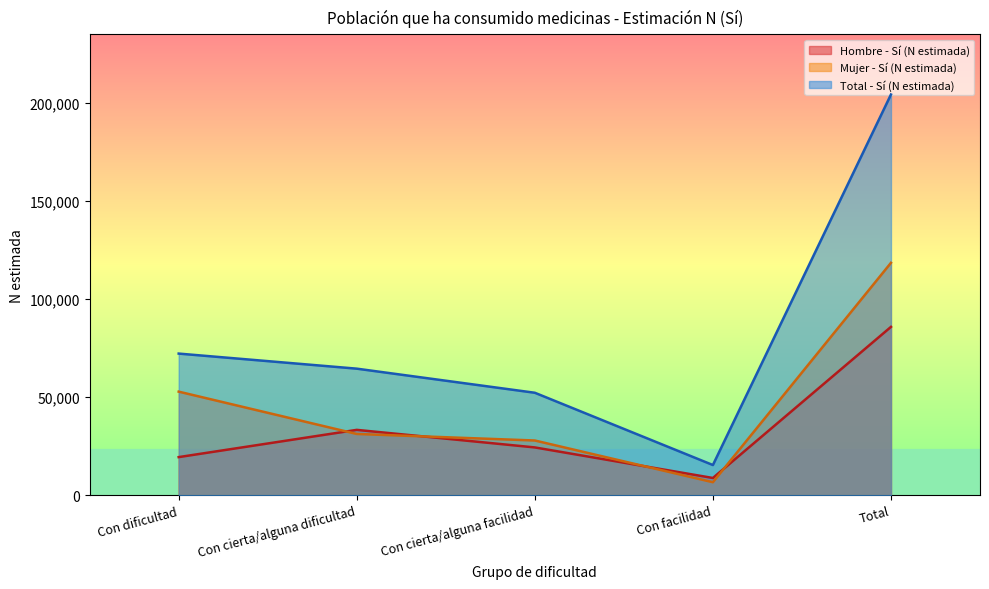

Where is the first local minimum for Mujer - Sí (N estimada)?

Con facilidad